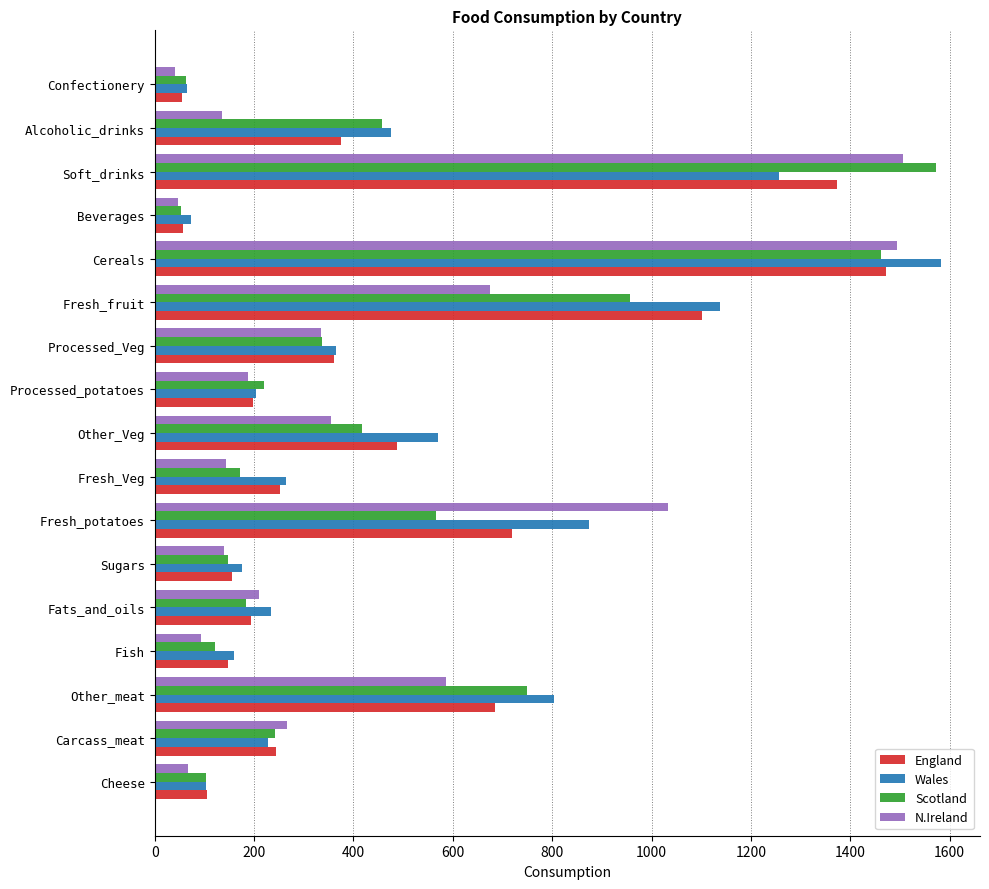

Between Fresh_Veg and Other_Veg, which series saw the biggest shift?

Wales